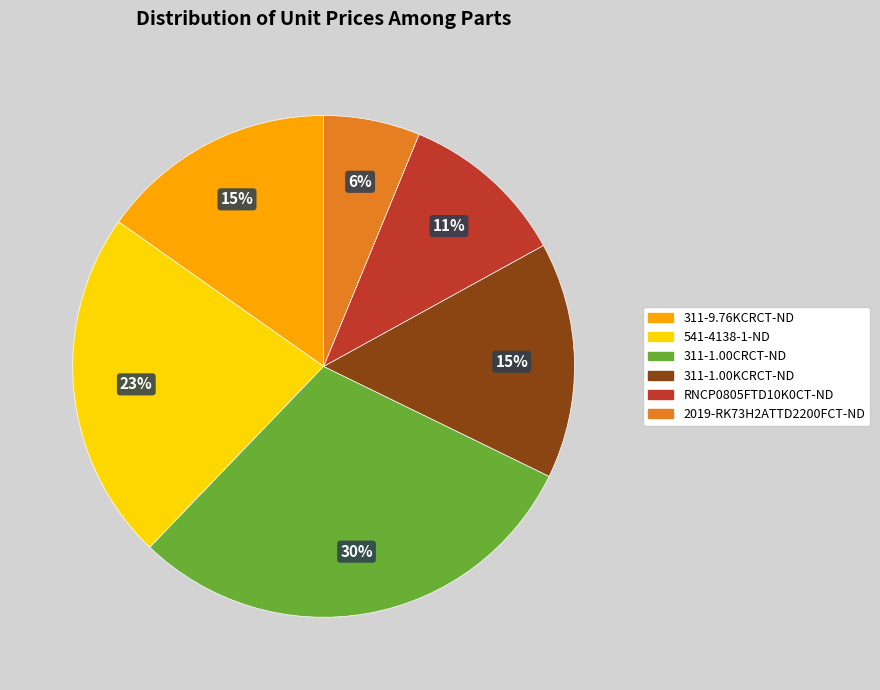

How many slices are in this pie chart?

6